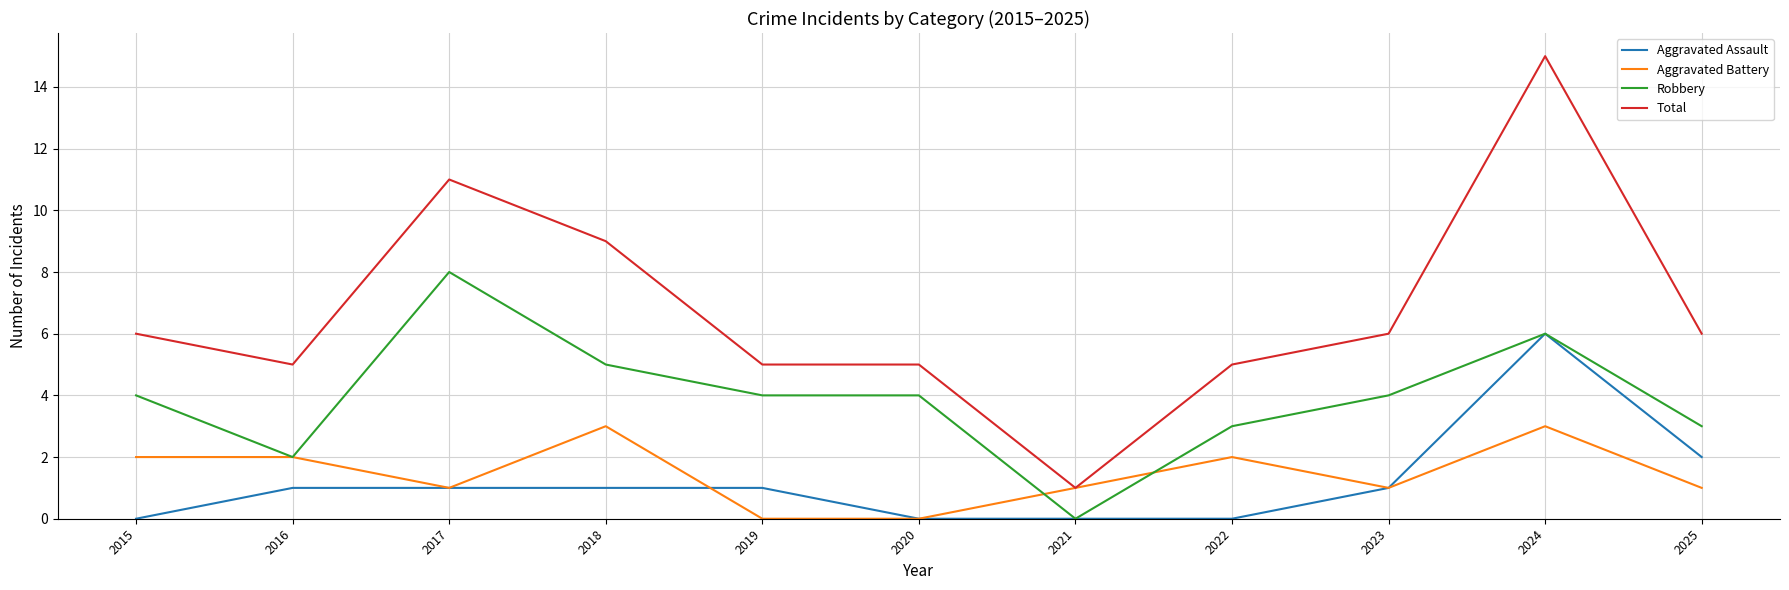

How many Robbery values are between 3 and 5?

7